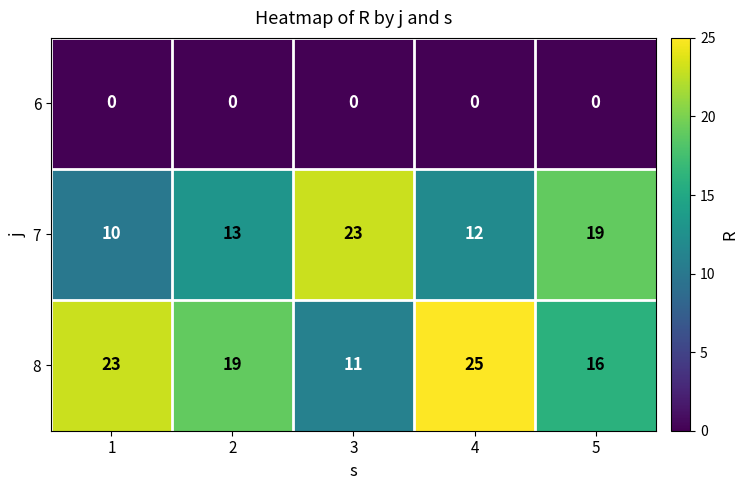

What is the maximum value shown in the chart?

25